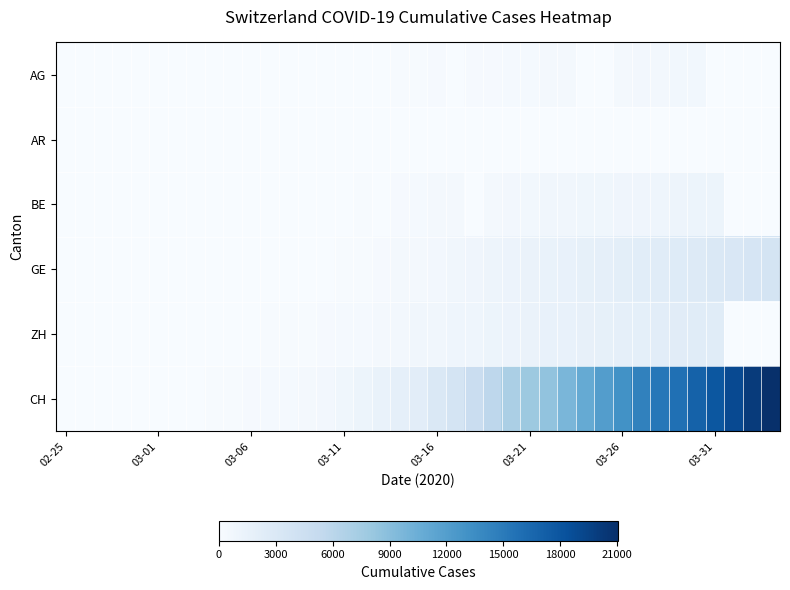

Count the number of data series in this chart.

6